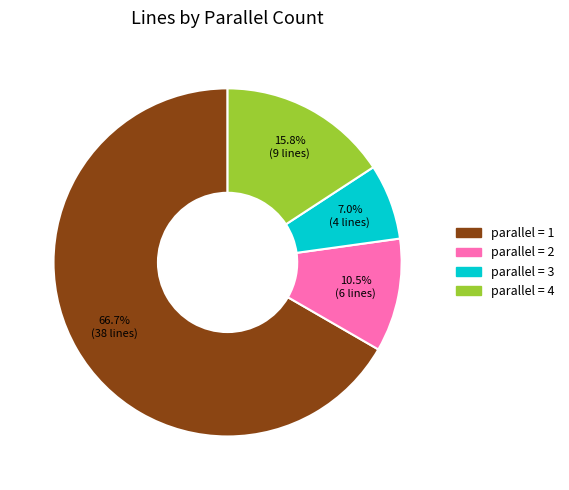

Is there any slice that represents more than half of the pie?

Yes